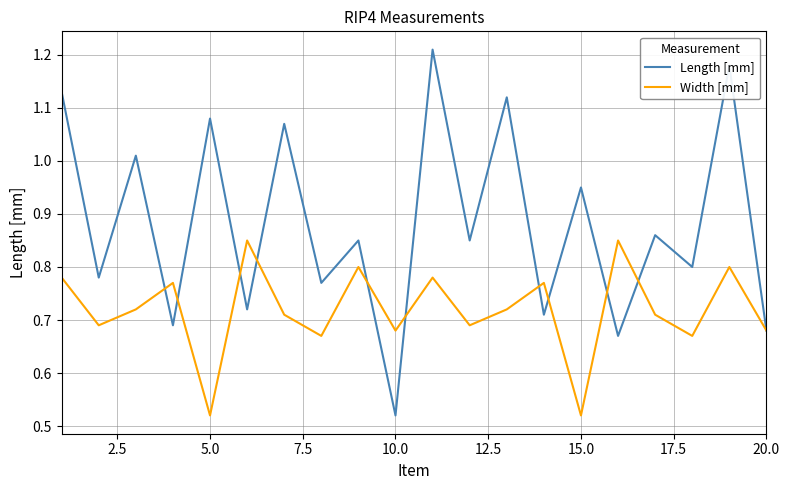

Rank the series by their maximum value, from highest to lowest.

Length [mm], Width [mm]